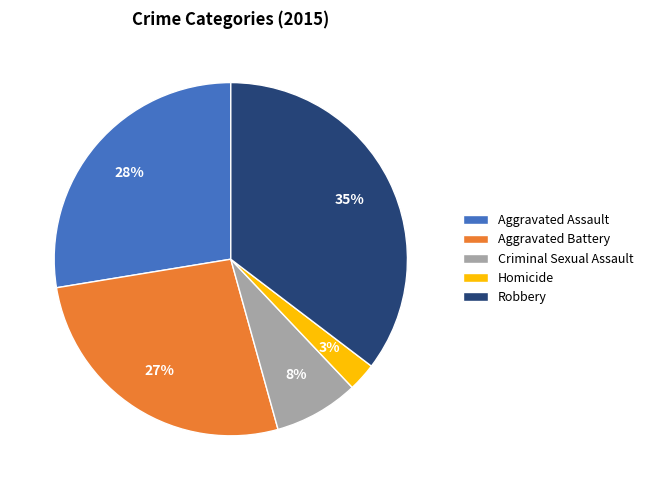

The Criminal Sexual Assault slice represents 1% of the pie. True or false?

False